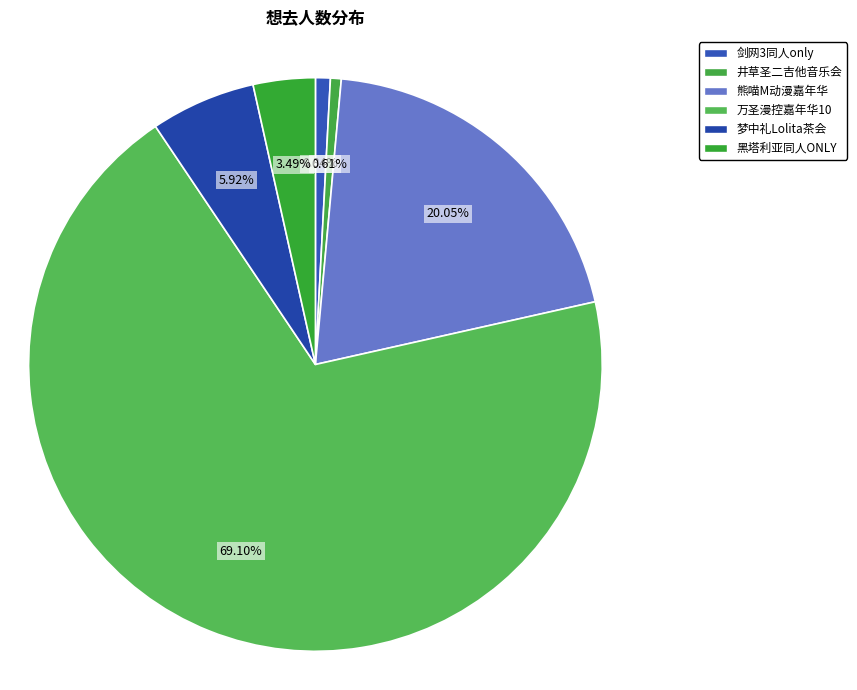

Count the number of slices in the pie.

6